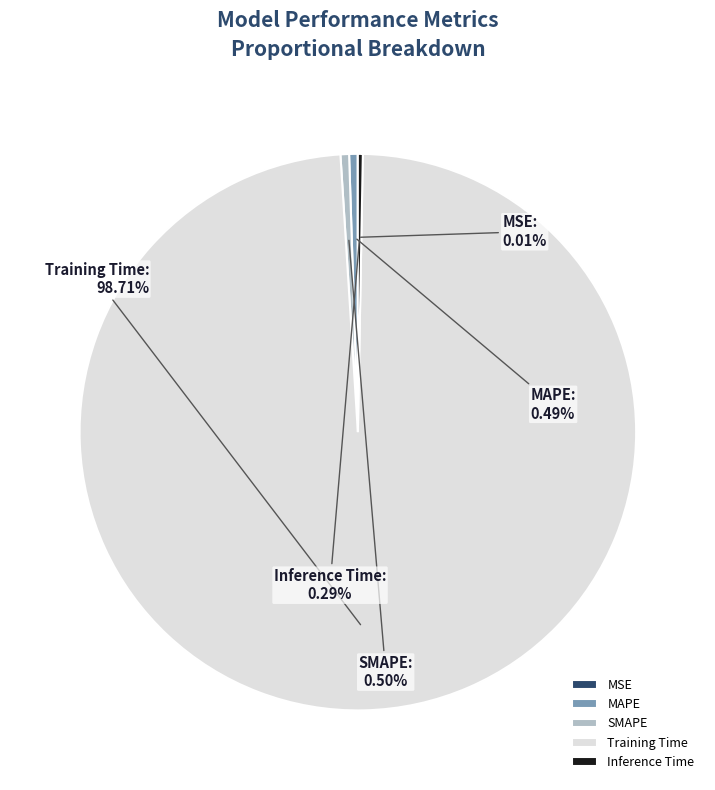

Do SMAPE and MAPE together represent more than half of the pie?

No